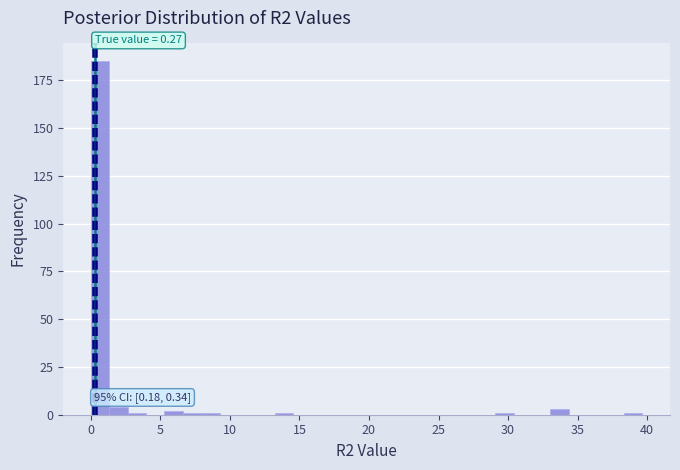

Read against the x-axis, roughly where is the centre of the tallest bar?

0.5